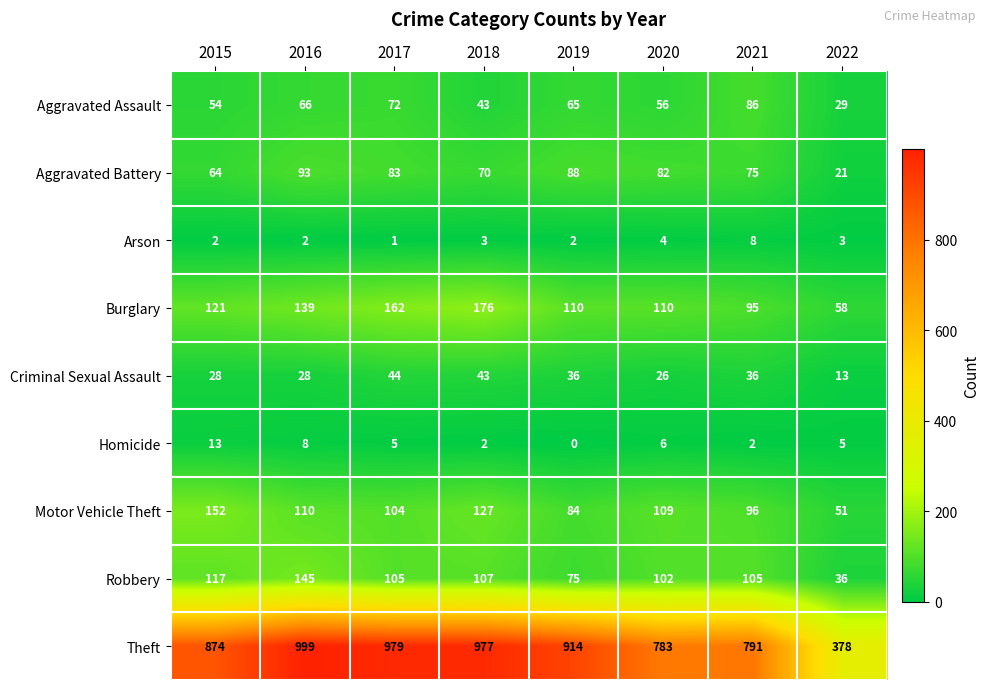

Which series has the largest total across all categories?

Theft